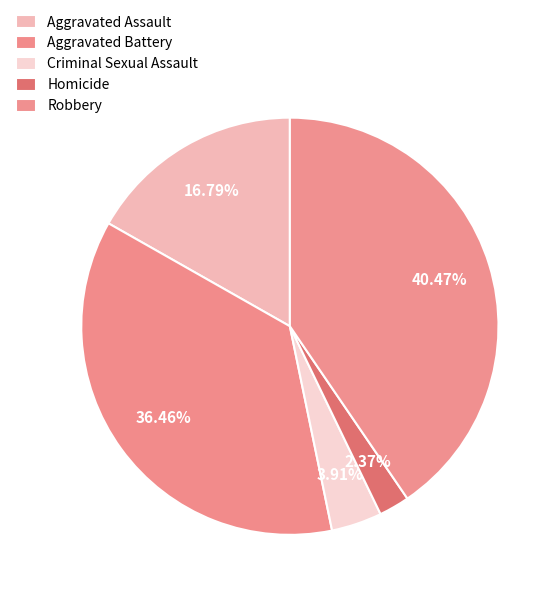

What is the total percentage of Aggravated Battery and Homicide?

38.8%